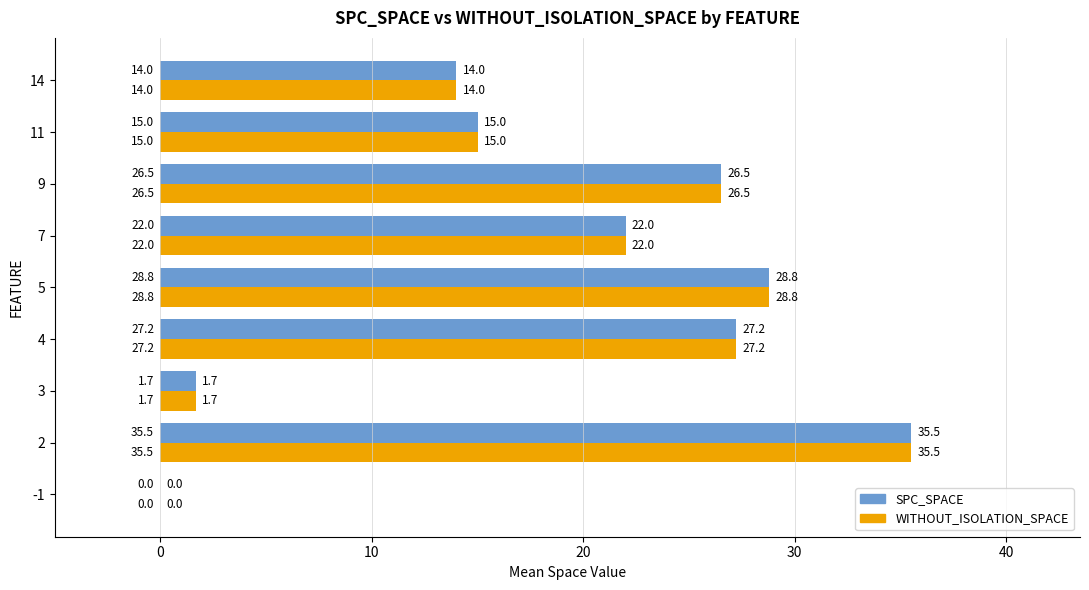

The SPC_SPACE series shows 6.6 at 7. True or false?

False